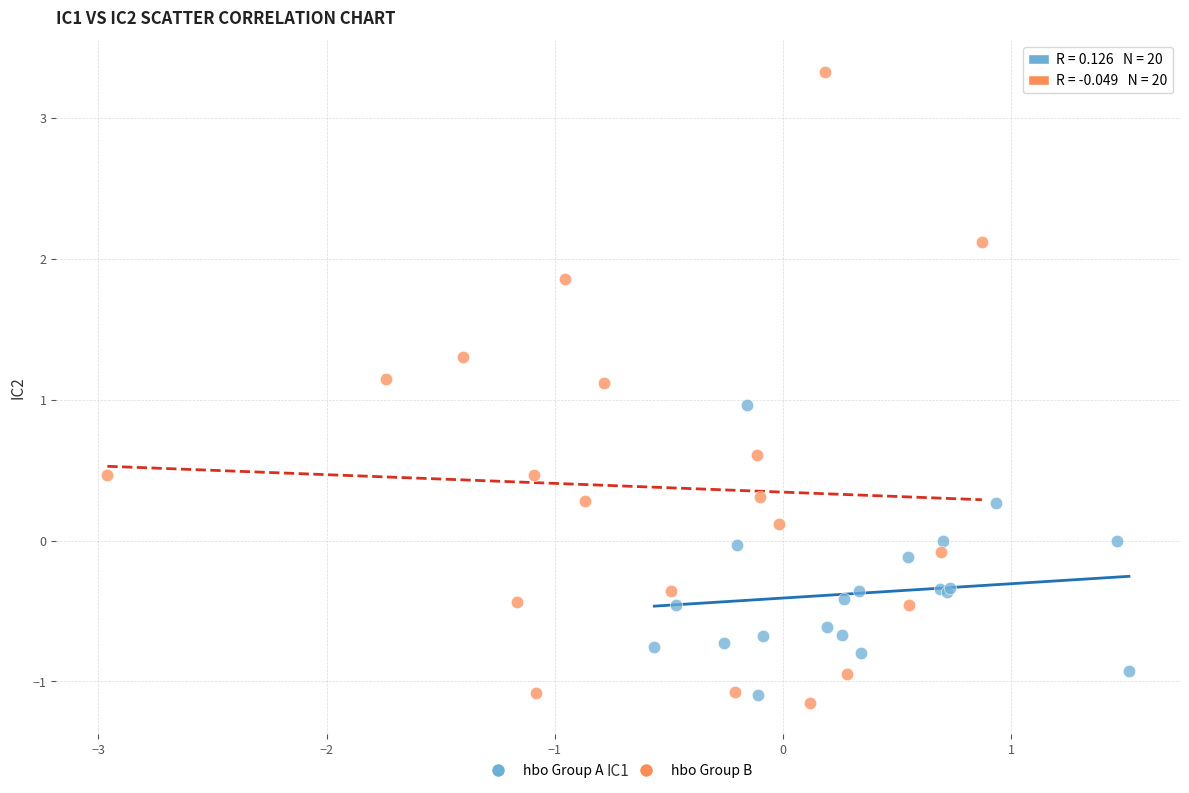

Which series contains the highest Y value?

hbo Group B